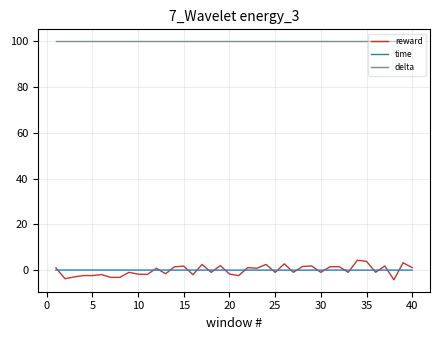

Is this an area chart (filled region under the line)?

No